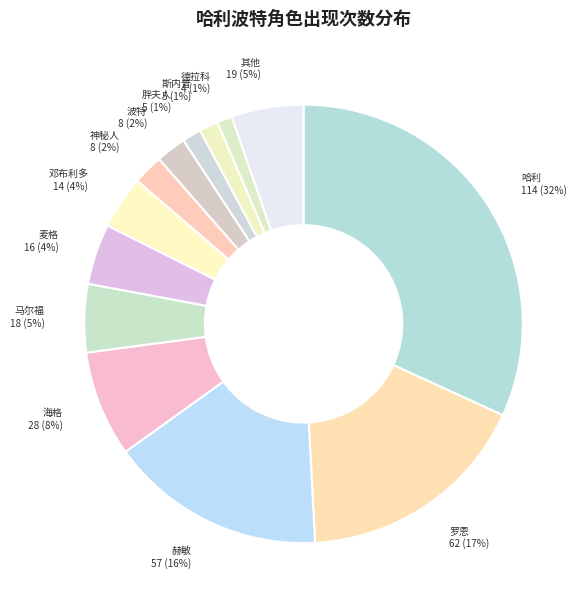

Which has a higher value, 麦格 16 (4%) or 赫敏 57 (16%)?

赫敏 57 (16%)